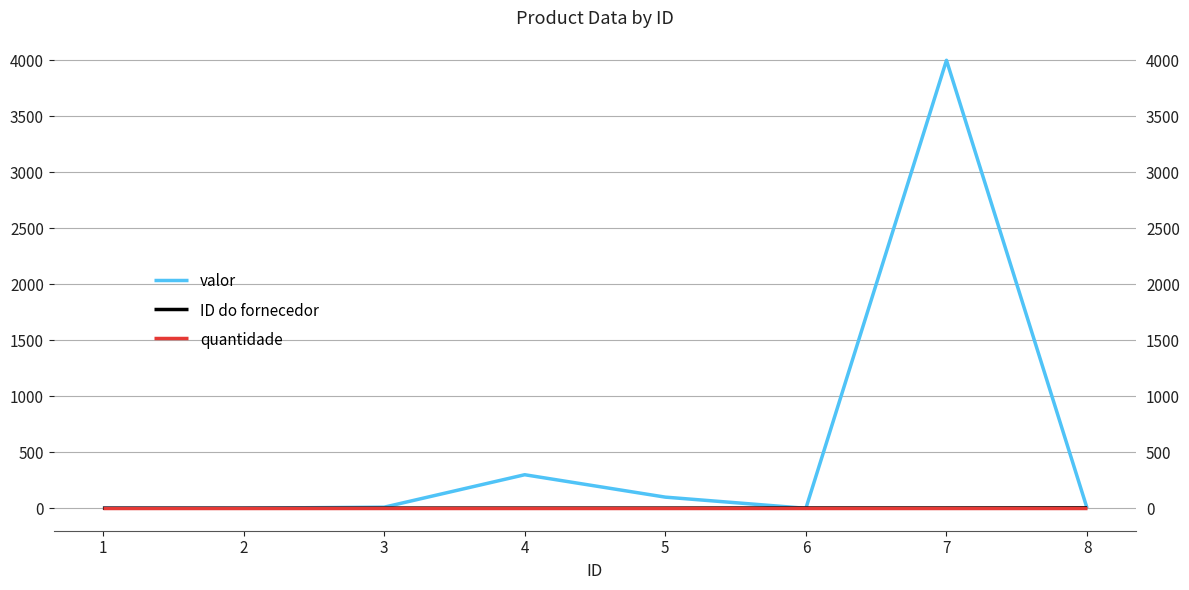

Between 2 and 7, which is larger?

7